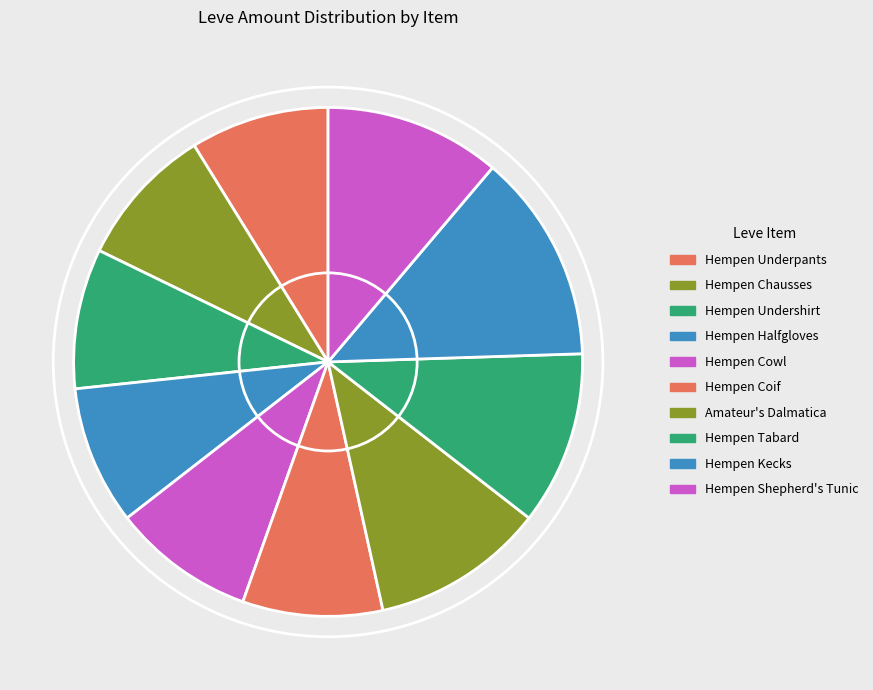

Is it true that Amateur's Dalmatica is 1% of the pie?

False